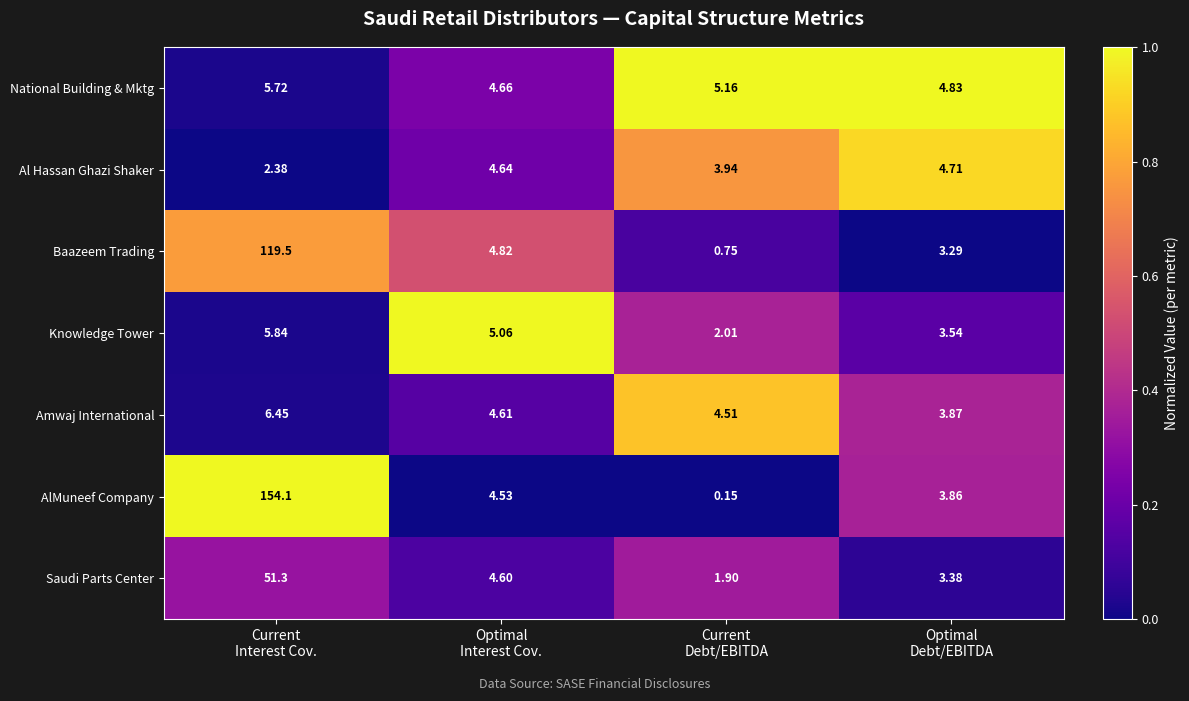

List the series in order of their peak value, highest first.

AlMuneef Company, Baazeem Trading, Saudi Parts Center, Amwaj International, Knowledge Tower, National Building & Mktg, Al Hassan Ghazi Shaker